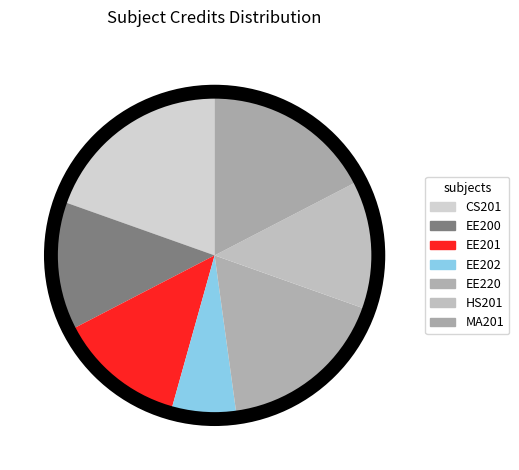

Count the number of slices in the pie.

7